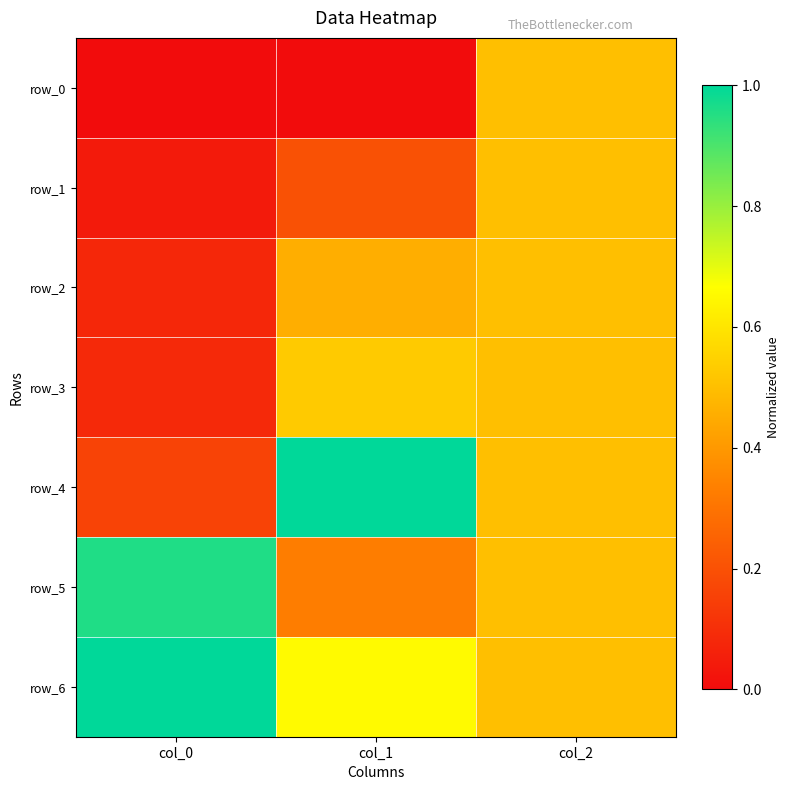

What is the spread (max minus min) of values at col_0?

1.0